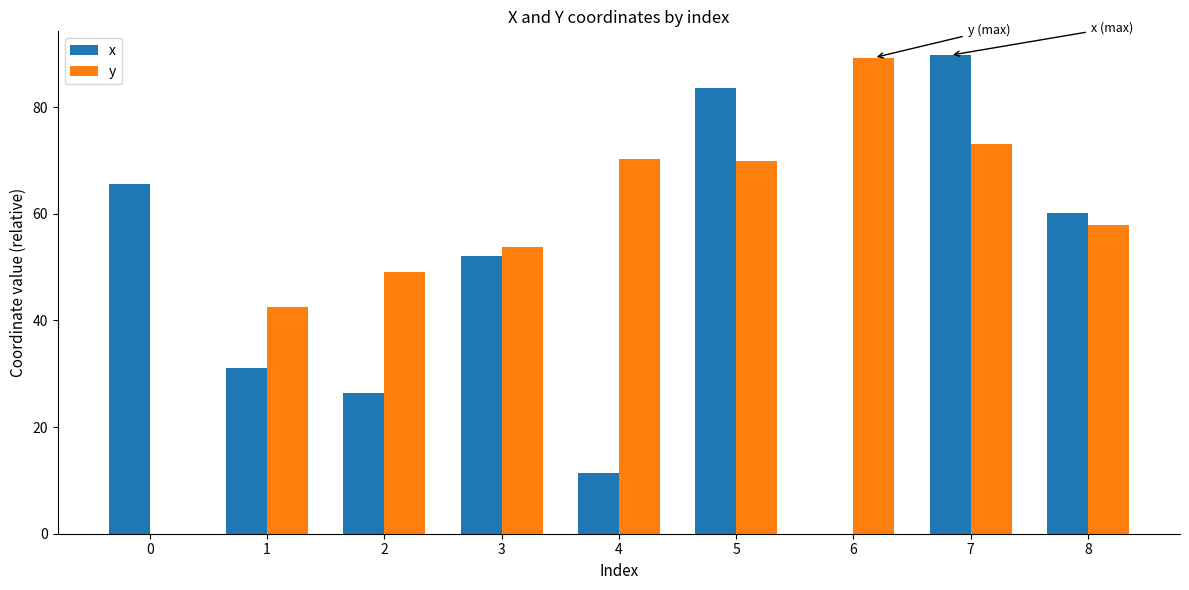

What is the sum of the x values at 0 and 1?

96.6